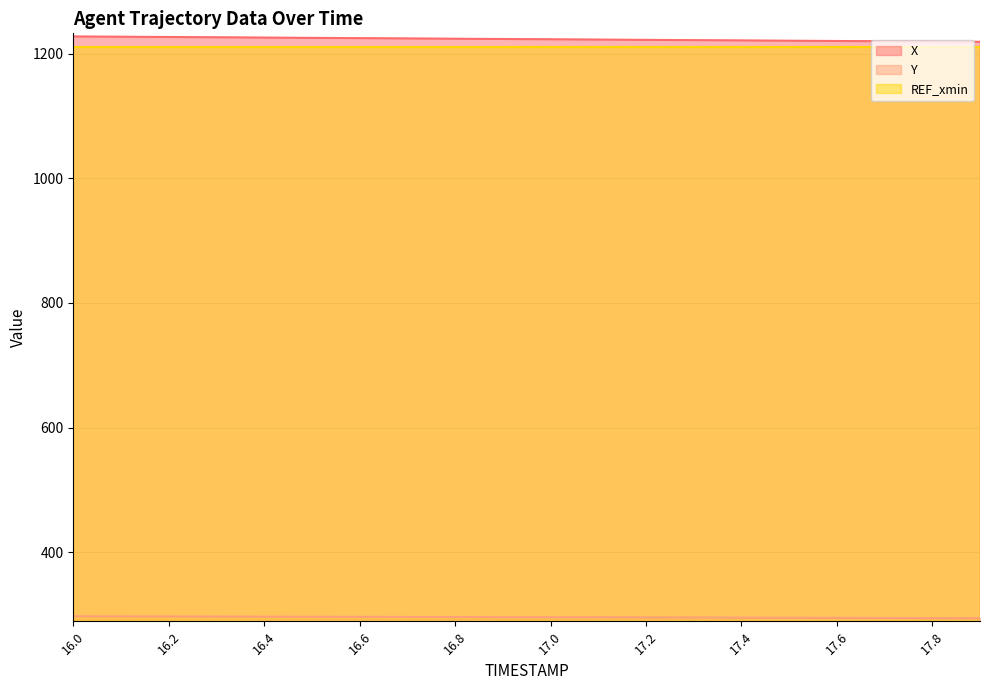

What is the spread (max minus min) of values at 16.4?

929.5